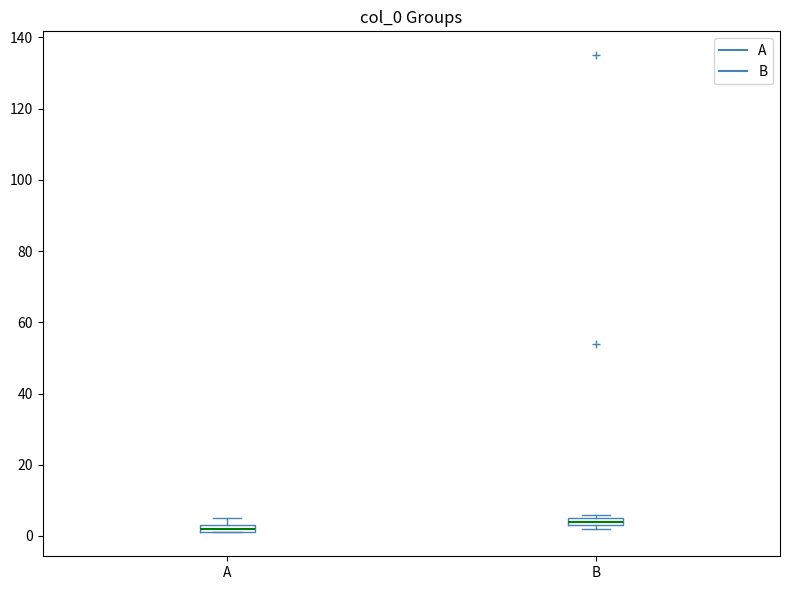

Where is the lower edge of the box for A on the y-axis? The values are not printed on the chart, so give them approximately, as read against the axis.

2